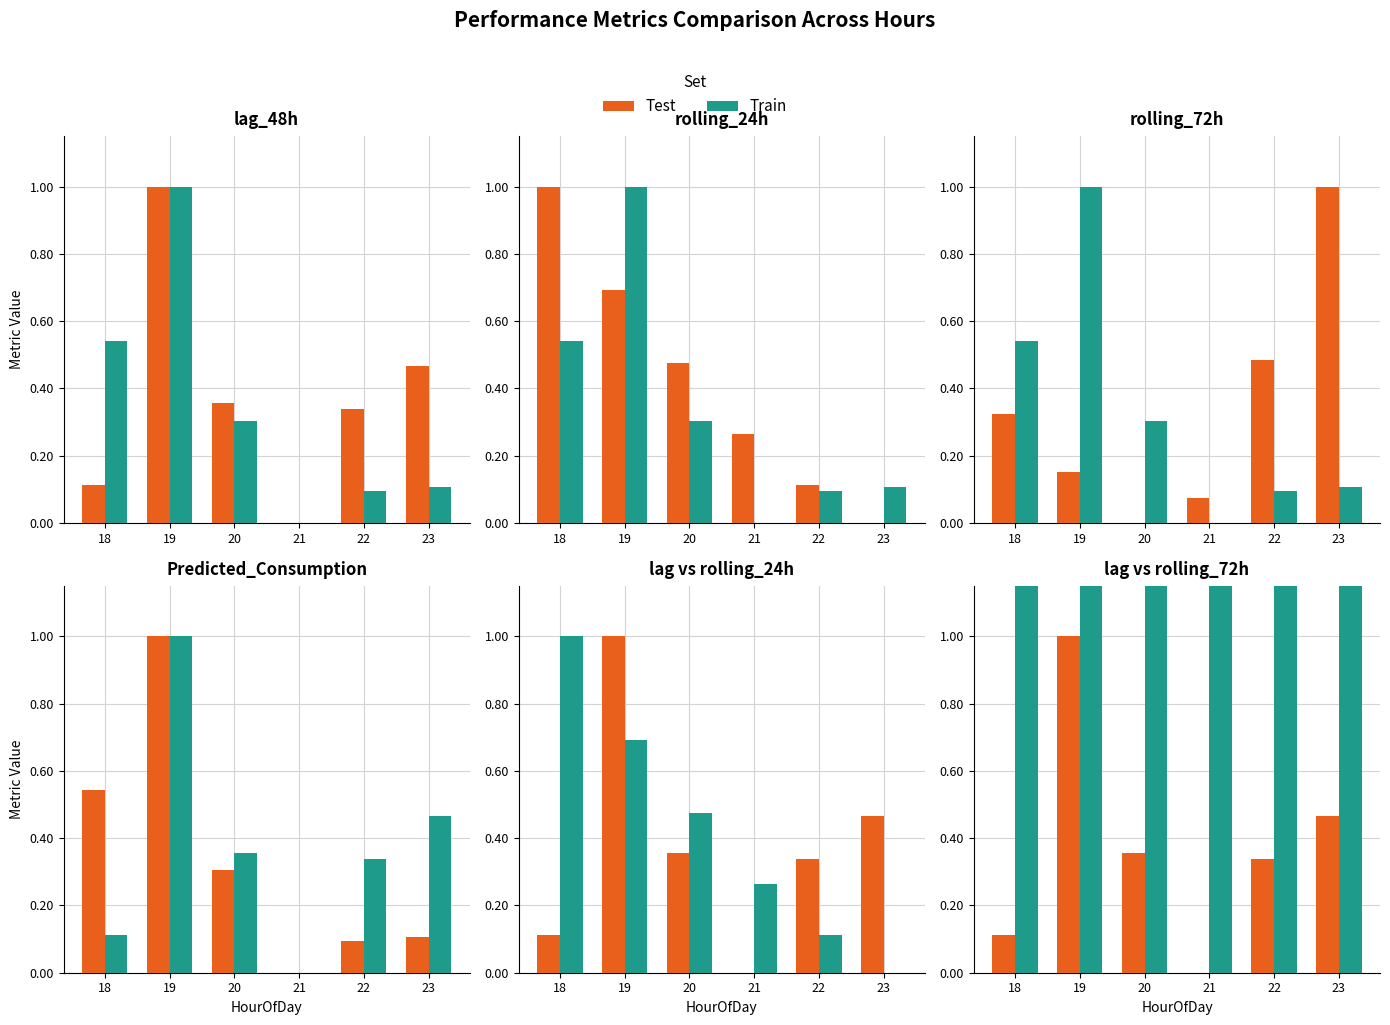

What is the value of the Test bar at the 6th from the left?

0.5